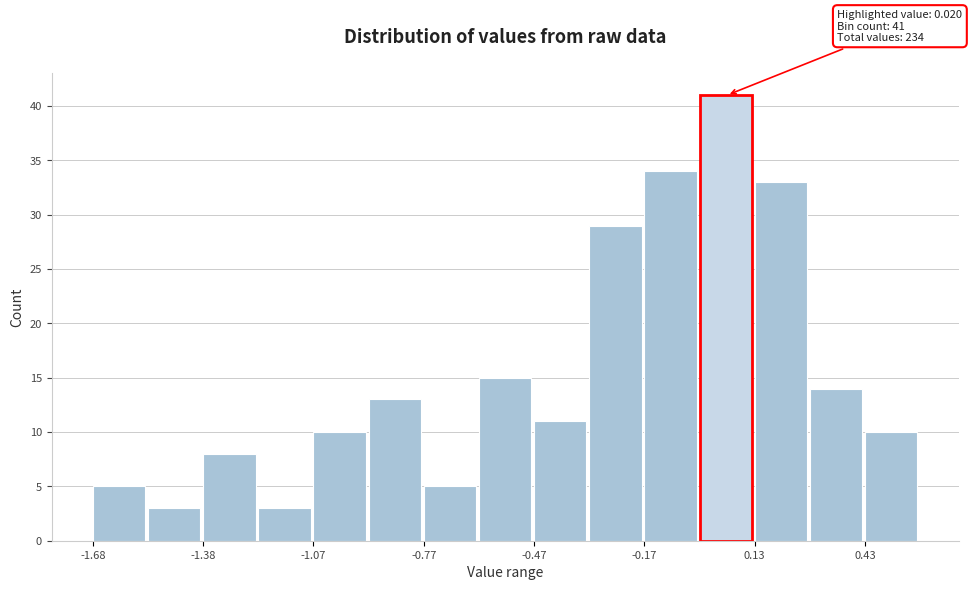

Around what value on the x-axis is the tallest bar? Give the approximate position of its centre, as read against the axis.

0.05